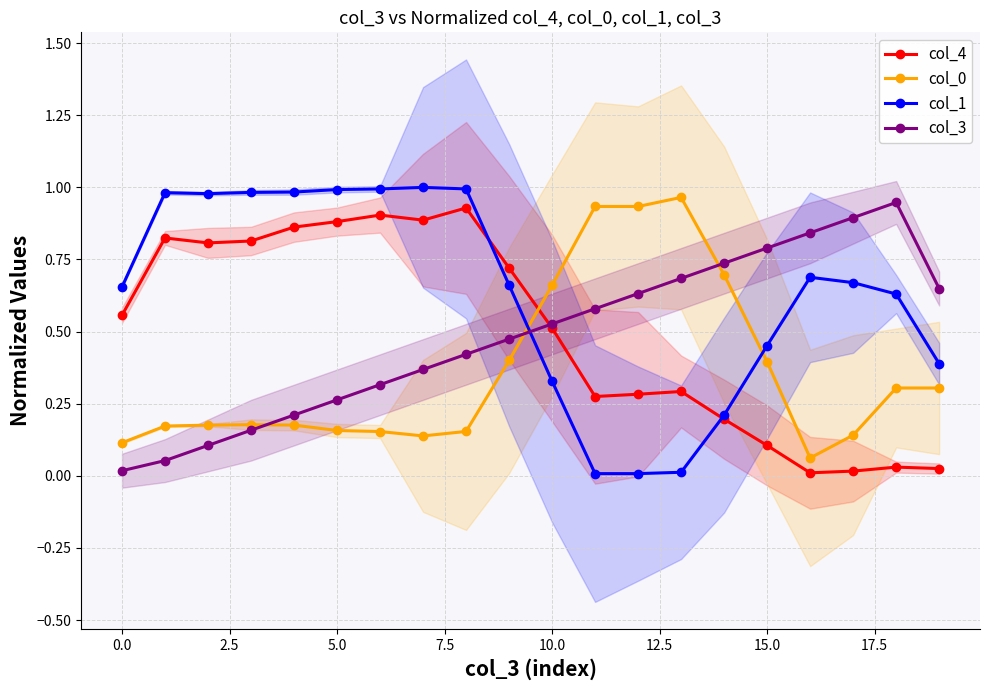

True or false: col_3 has more than 1 points higher than both neighbors.

False